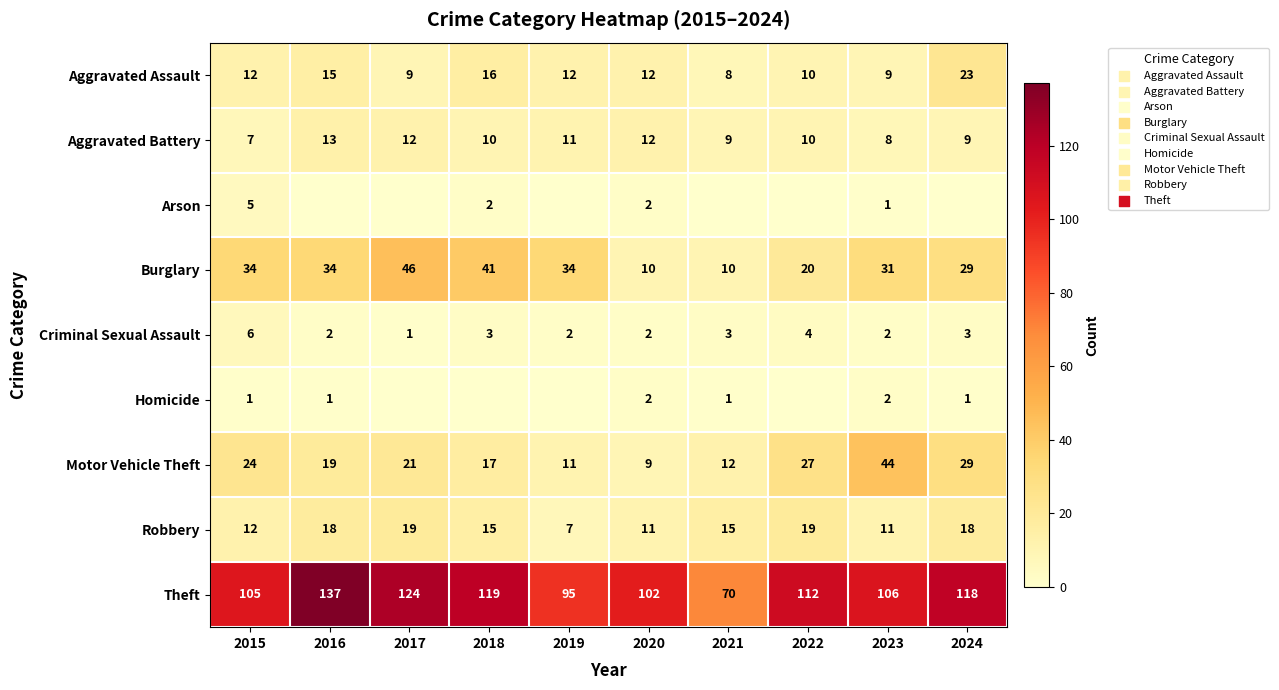

How many distinct data groups are displayed?

9